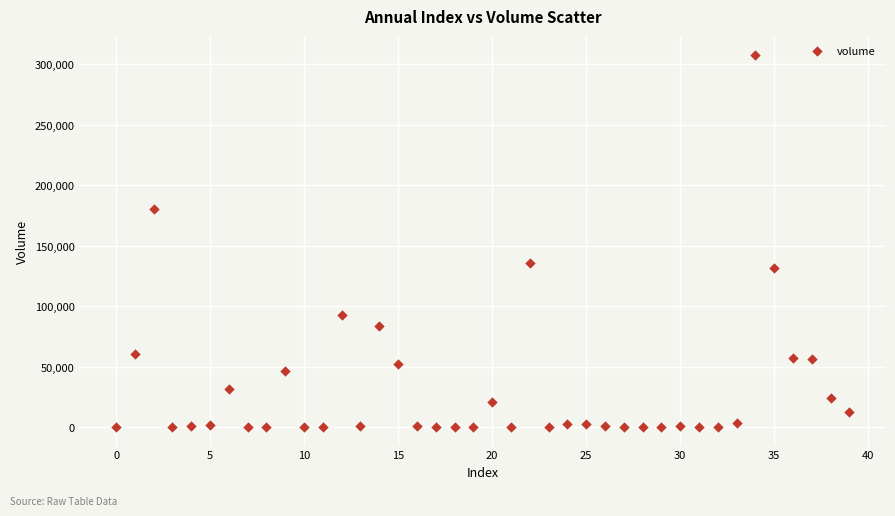

What is the range of Y values (max minus min)?

308012.9